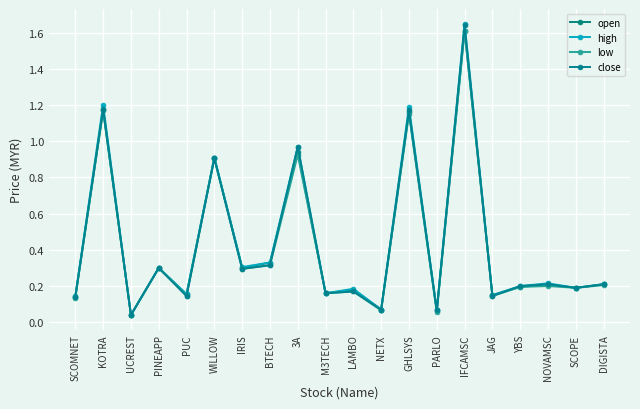

Reading right to left, extract all data points from this chart.

open: 0.2	0.2	0.2	0.2	0.1	1.6	0.1	1.2	0.1	0.2	0.2	0.9	0.3	0.3	0.9	0.2	0.3	0.0	1.2	0.1
high: 0.2	0.2	0.2	0.2	0.1	1.6	0.1	1.2	0.1	0.2	0.2	1.0	0.3	0.3	0.9	0.2	0.3	0.0	1.2	0.1
low: 0.2	0.2	0.2	0.2	0.1	1.6	0.1	1.1	0.1	0.2	0.2	0.9	0.3	0.3	0.9	0.1	0.3	0.0	1.2	0.1
close: 0.2	0.2	0.2	0.2	0.1	1.6	0.1	1.2	0.1	0.2	0.2	1.0	0.3	0.3	0.9	0.1	0.3	0.0	1.2	0.1